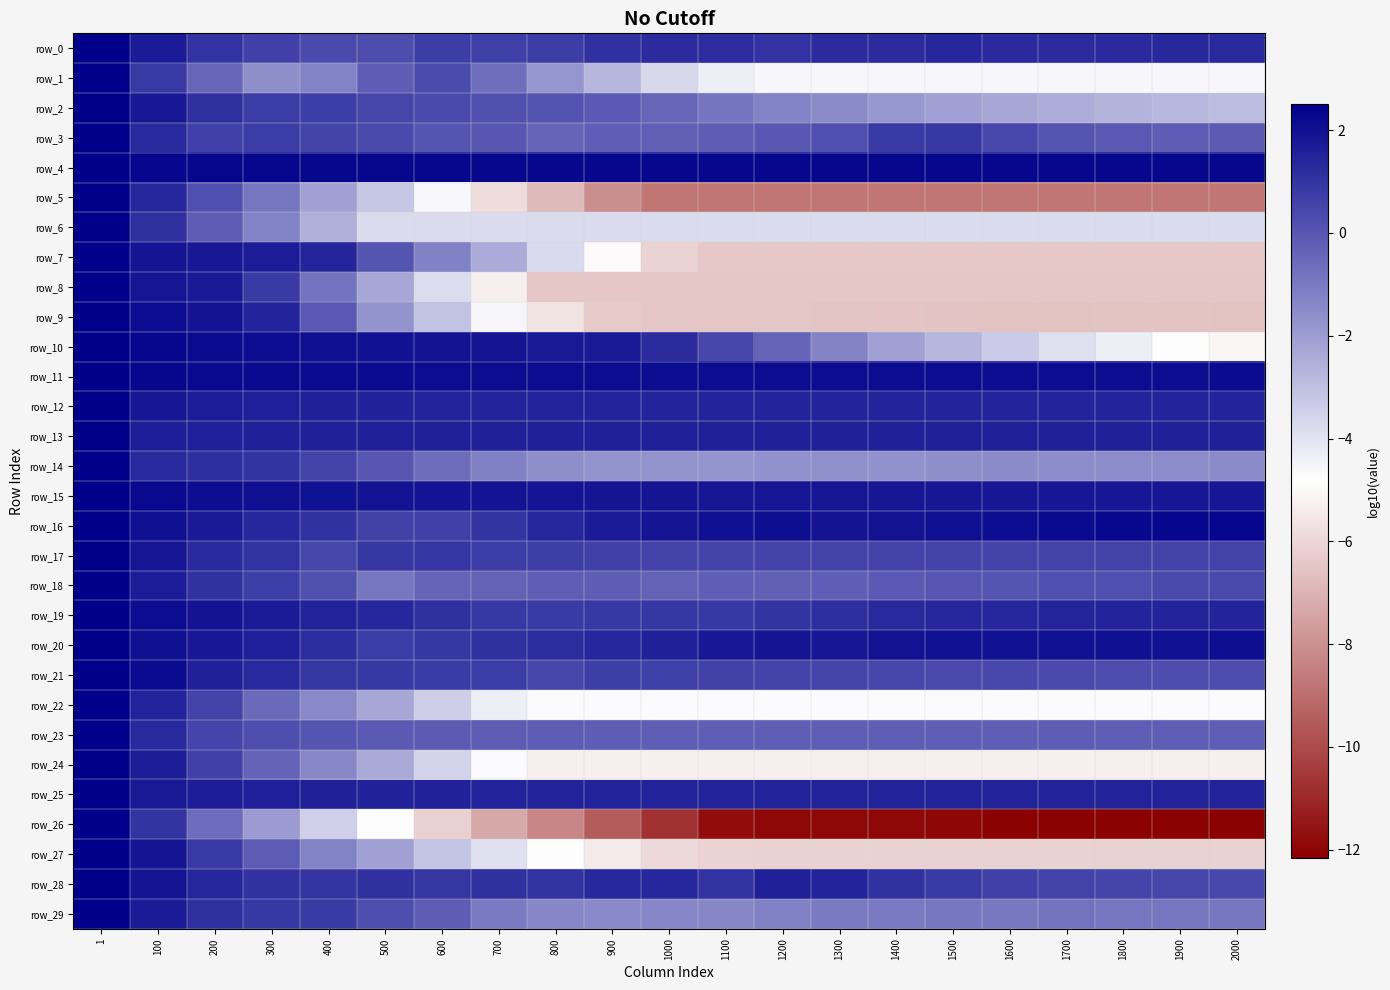

What is the sum of the row_11 values at 1 and 1900?

4.6